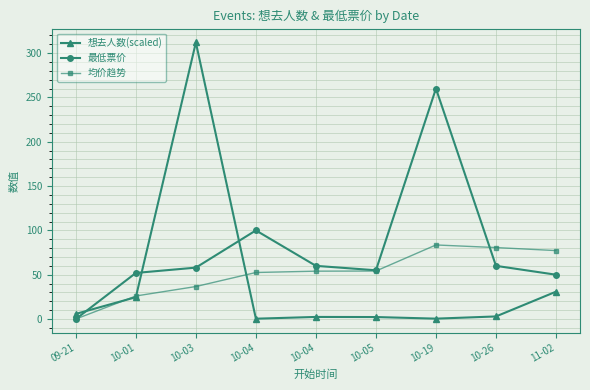

Where is the first local maximum for 最低票价?

10-04